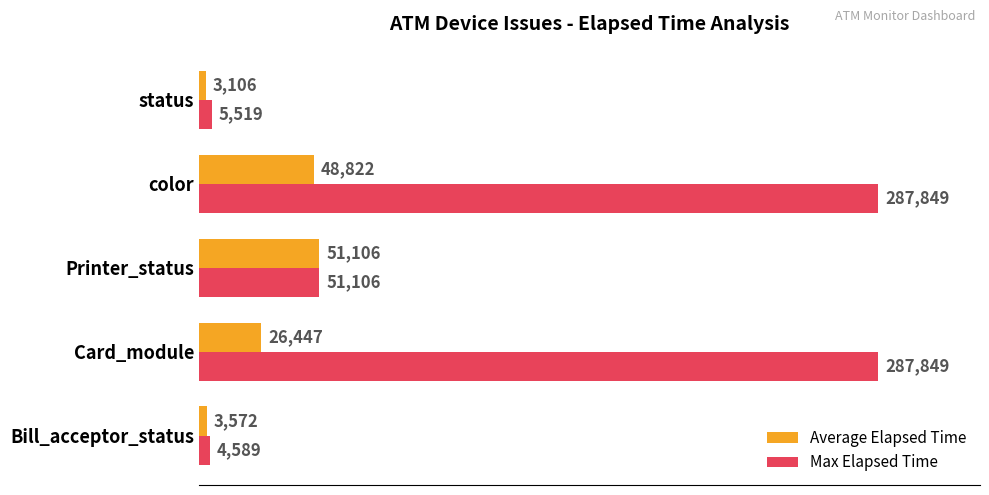

What is the average value of the Max Elapsed Time series?

127382